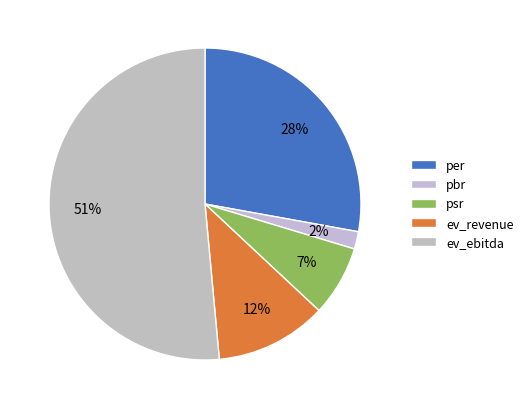

How many segments does this pie chart have?

5